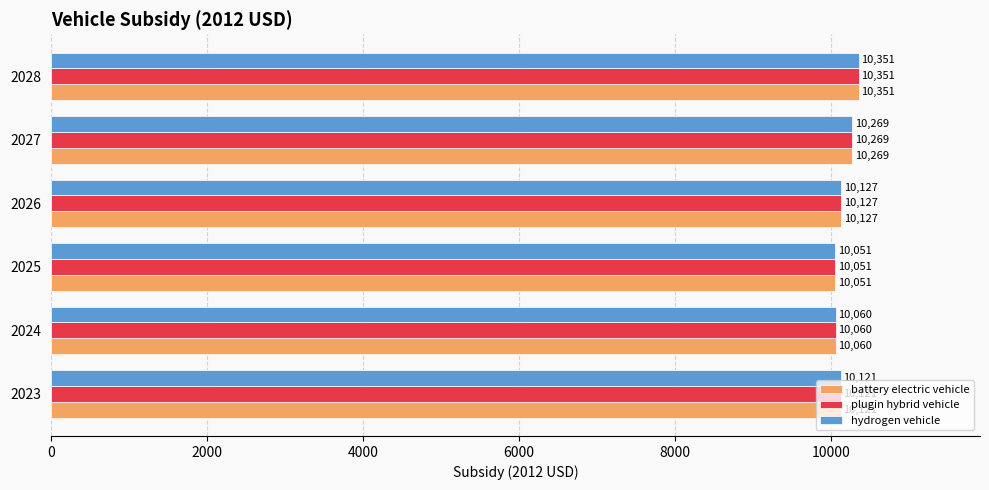

Count the number of categories in the chart.

6